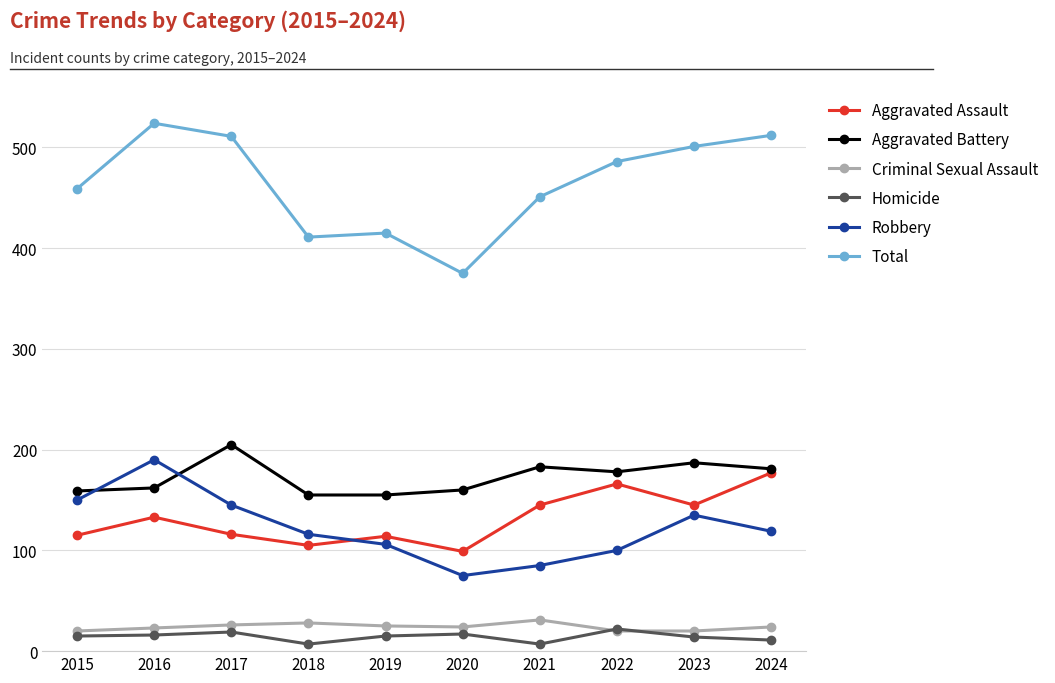

Read the Homicide value at 2020.

17